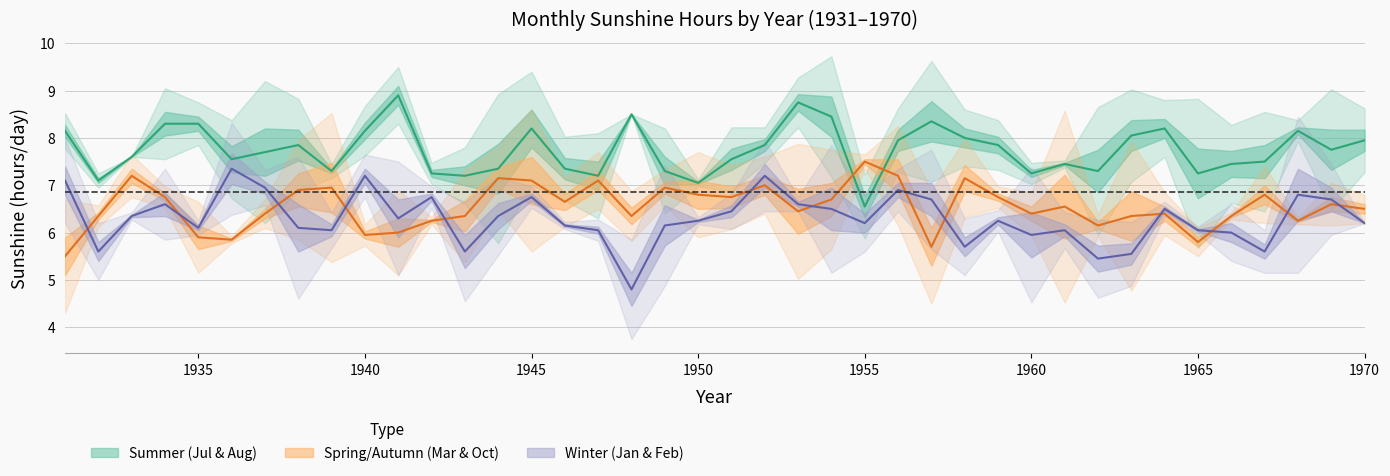

After their last crossing, which series has the higher values: Jan or Mar?

Mar